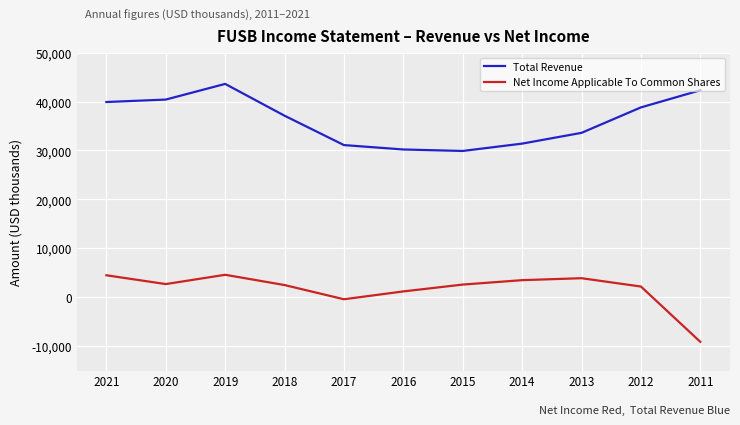

Which series has the largest total across all categories?

Total Revenue